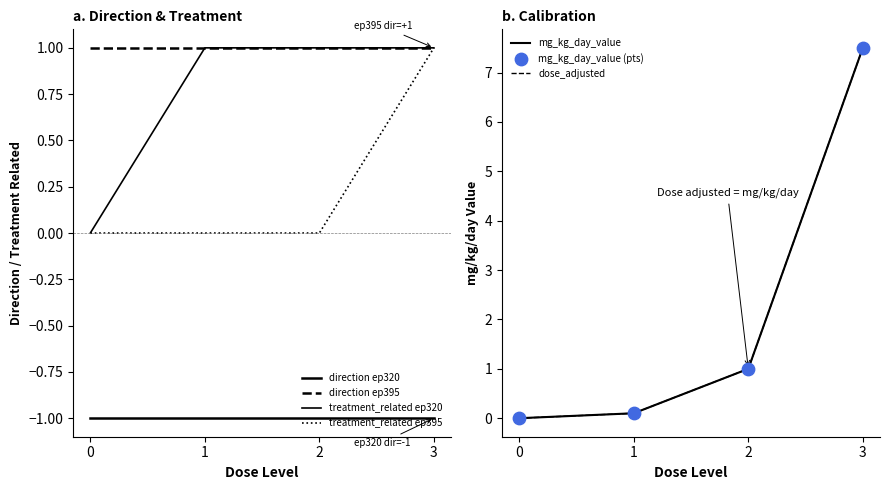

At how many categories does at least one series exceed 7?

1